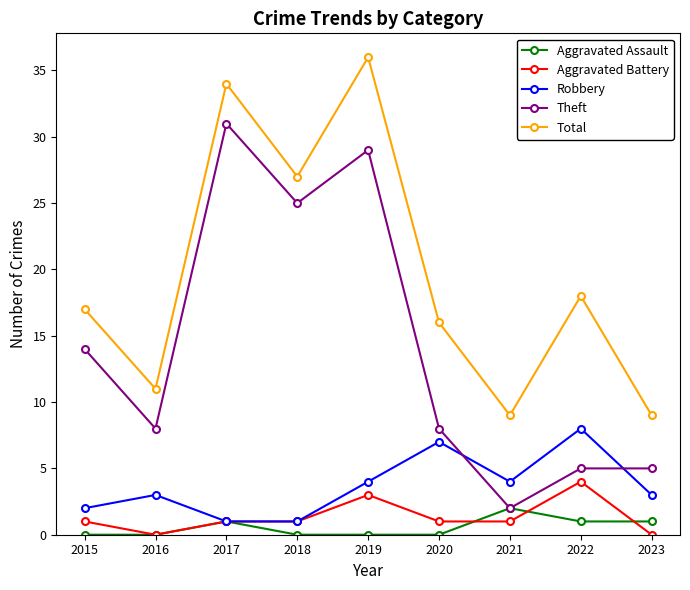

How many lines are shown in the chart?

5